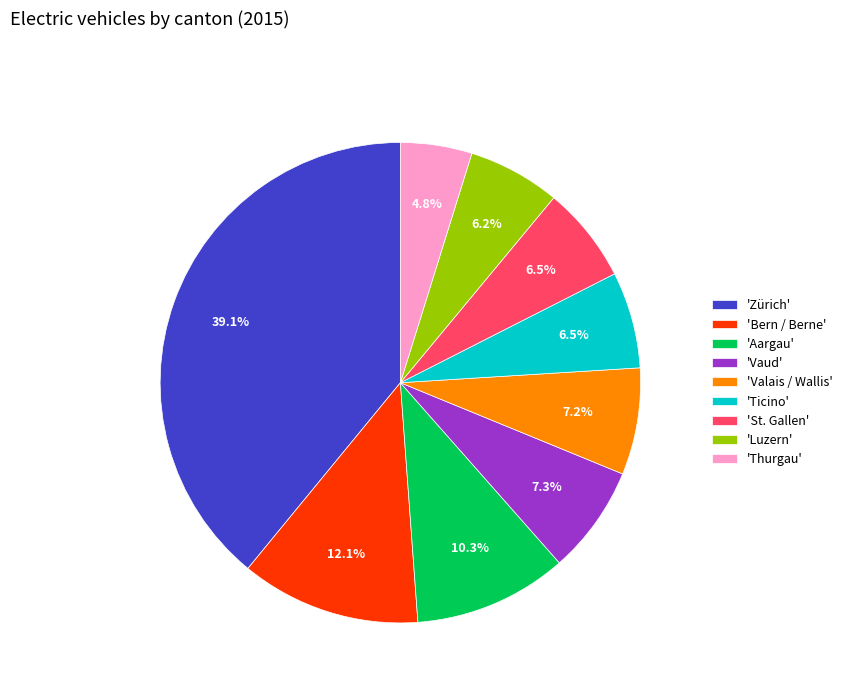

To the nearest percent, what is the average slice percentage?

11%